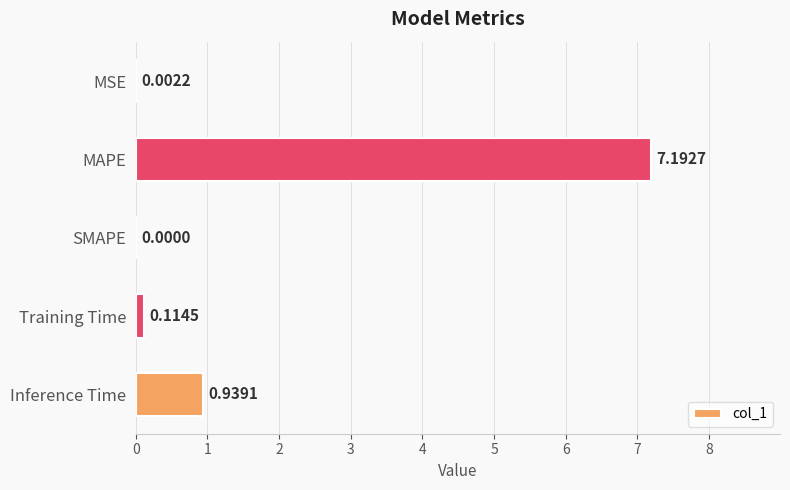

What is the sum of all values?

8.2